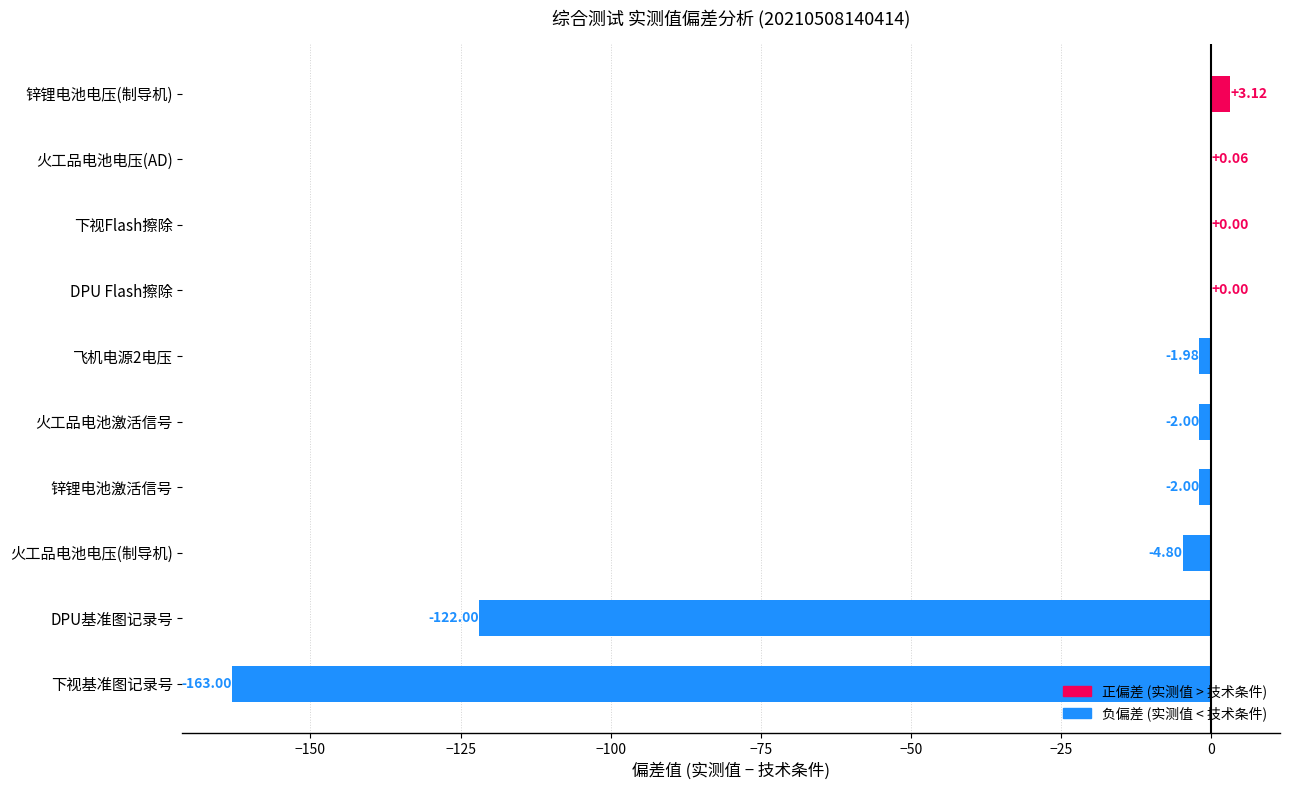

Where is the data nearest to the value -79?

DPU基准图记录号